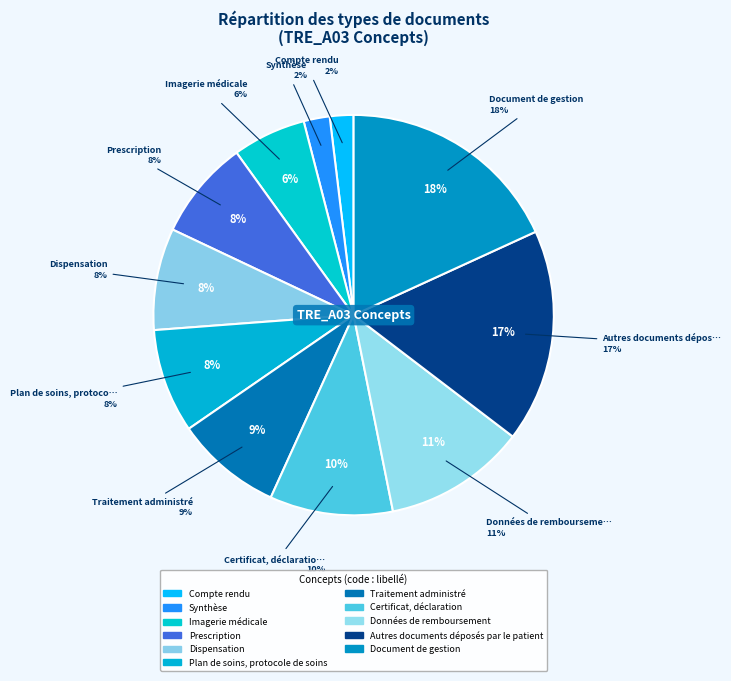

What is the smallest slice in the pie chart?

Compte rendu